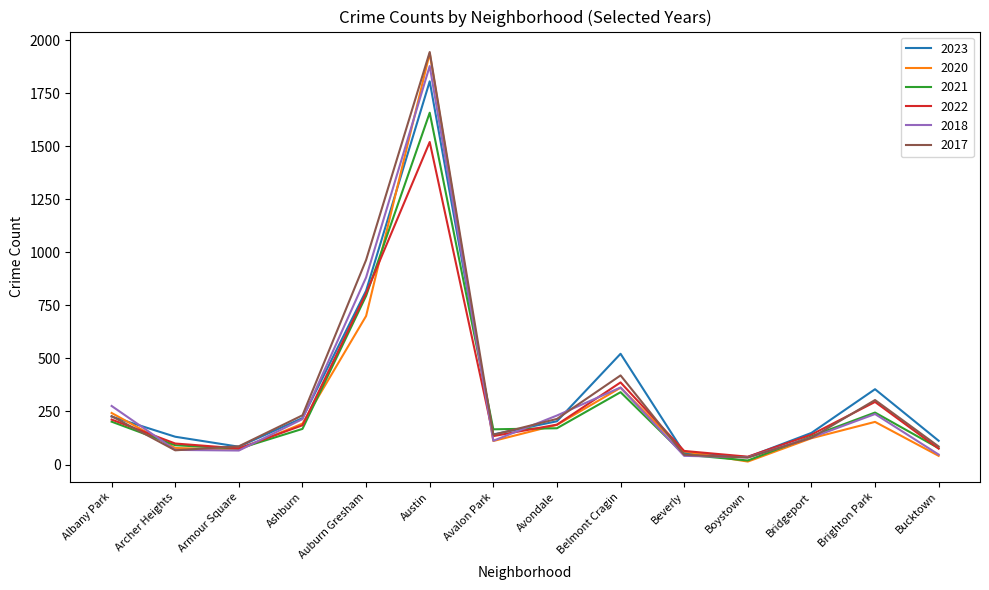

Which category has the highest value across all series?

Austin